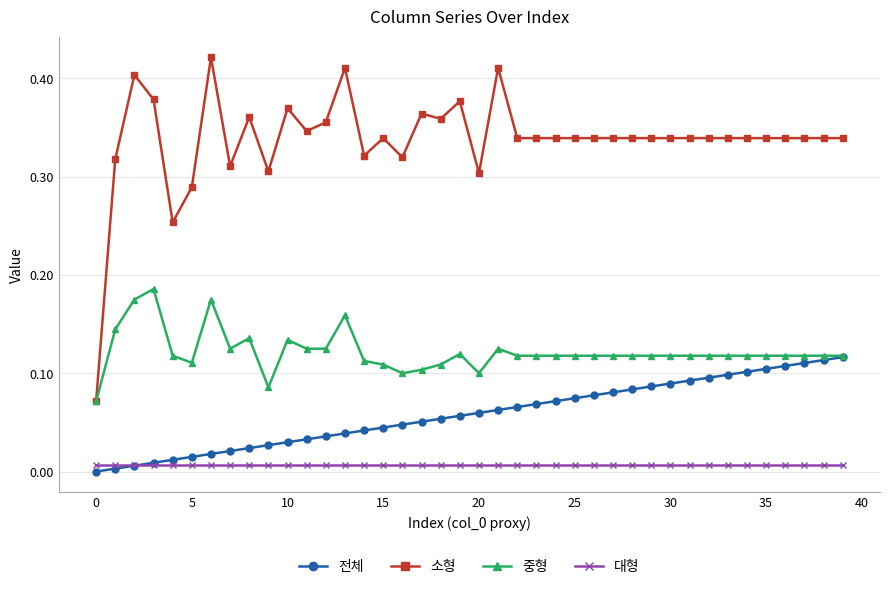

List the series in order of their peak value, lowest first.

대형, 전체, 중형, 소형